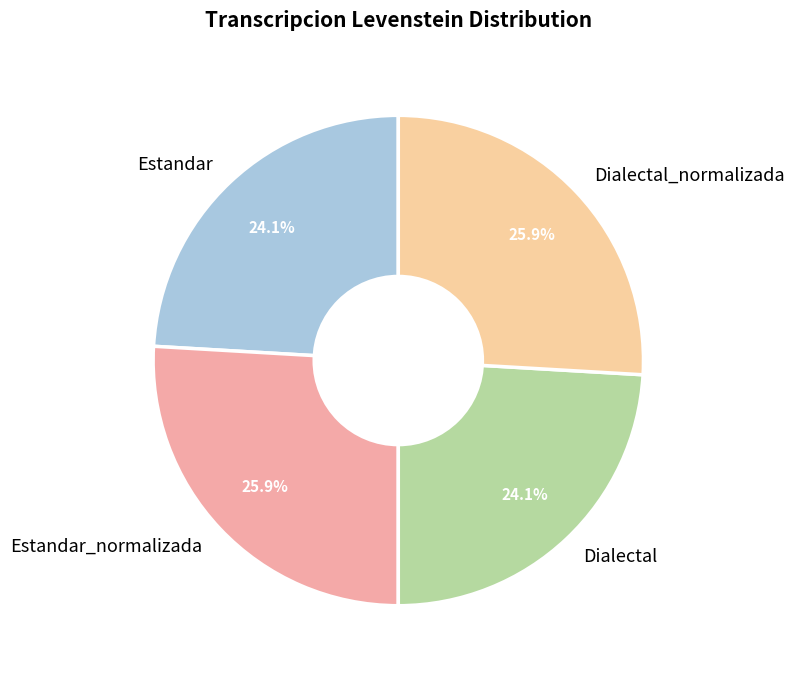

Between Dialectal_normalizada and Estandar, which is larger?

Dialectal_normalizada